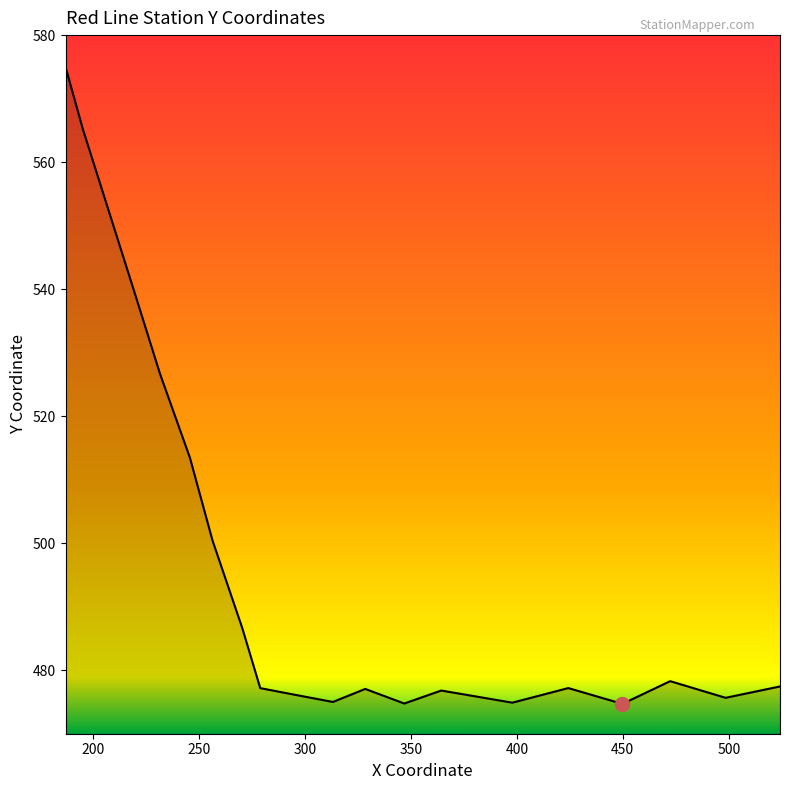

What is the minimum value shown in the chart?

474.7